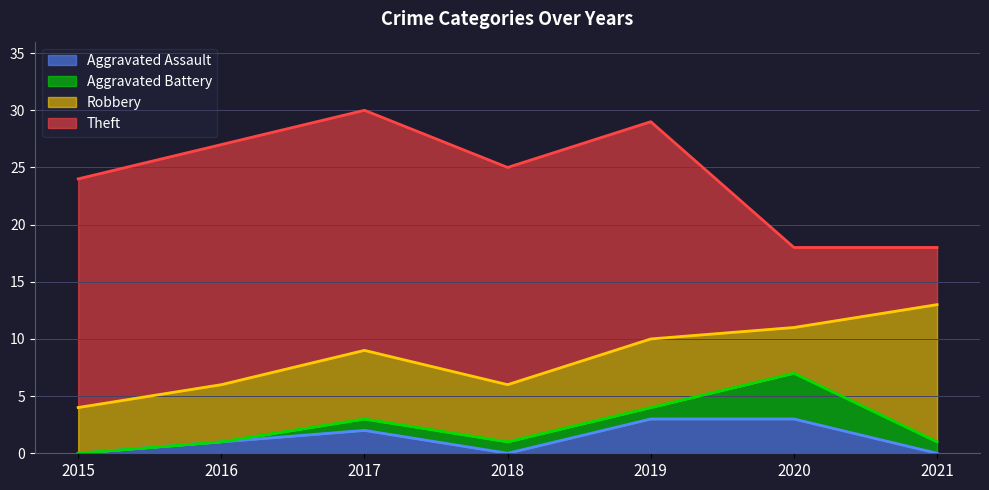

Between 2017 and 2018, which series saw the biggest shift?

Aggravated Assault